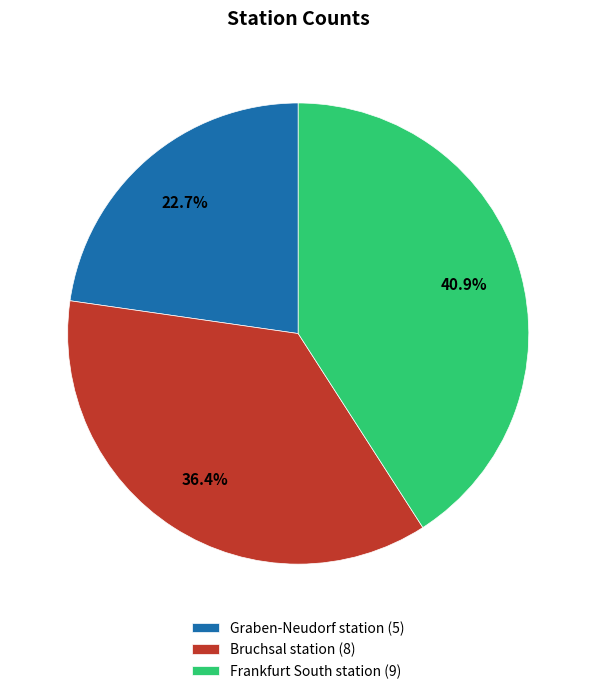

Which slice is the smallest?

Graben-Neudorf station